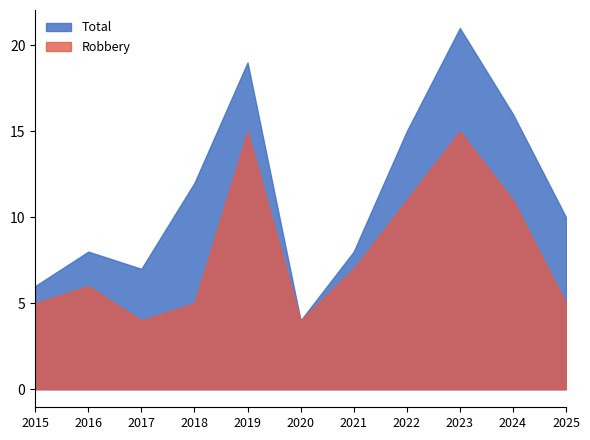

Read the Robbery value at 2020.

4